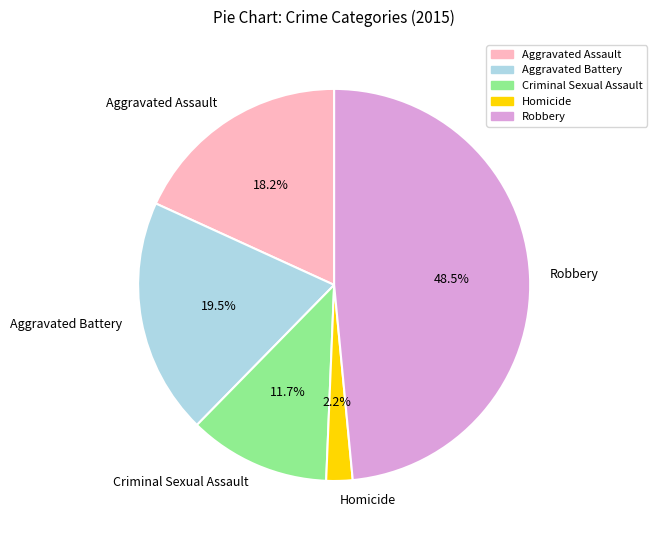

What percentage is the Criminal Sexual Assault slice, to the nearest percent?

12%